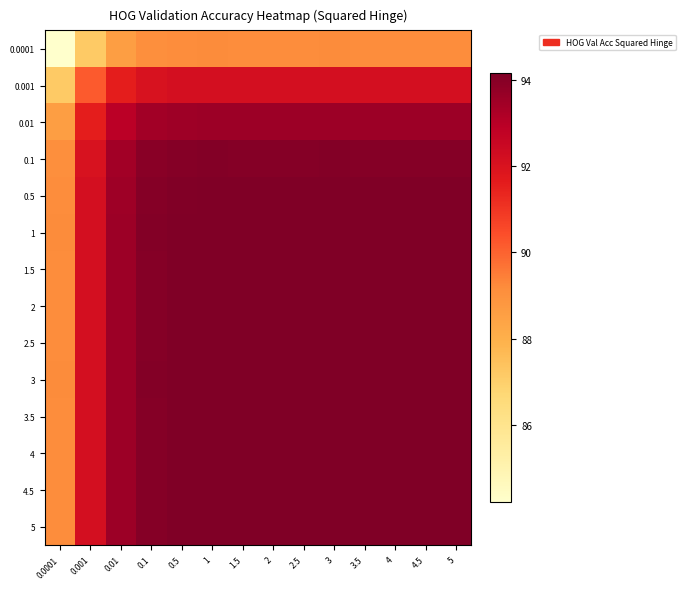

Reading left to right, what are all the values shown in this chart?

0.0001: 0.0001=84.2	0.001=87.2	0.01=88.6	0.1=89.1	0.5=89.2	1=89.2	1.5=89.2	2=89.2	2.5=89.2	3=89.2	3.5=89.2	4=89.2	4.5=89.2	5=89.2
0.001: 0.0001=87.2	0.001=90.2	0.01=91.6	0.1=92.1	0.5=92.1	1=92.2	1.5=92.2	2=92.2	2.5=92.2	3=92.2	3.5=92.2	4=92.2	4.5=92.2	5=92.2
0.01: 0.0001=88.6	0.001=91.6	0.01=92.9	0.1=93.4	0.5=93.5	1=93.5	1.5=93.5	2=93.5	2.5=93.5	3=93.5	3.5=93.5	4=93.5	4.5=93.5	5=93.5
0.1: 0.0001=89.1	0.001=92.1	0.01=93.4	0.1=93.9	0.5=94.0	1=94.0	1.5=94.0	2=94.0	2.5=94.0	3=94.0	3.5=94.0	4=94.0	4.5=94.0	5=94.0
0.5: 0.0001=89.2	0.001=92.1	0.01=93.5	0.1=94.0	0.5=94.1	1=94.1	1.5=94.1	2=94.1	2.5=94.1	3=94.1	3.5=94.1	4=94.1	4.5=94.1	5=94.1
1: 0.0001=89.2	0.001=92.2	0.01=93.5	0.1=94.0	0.5=94.1	1=94.2	1.5=94.1	2=94.1	2.5=94.1	3=94.2	3.5=94.1	4=94.1	4.5=94.1	5=94.1
1.5: 0.0001=89.2	0.001=92.2	0.01=93.5	0.1=94.0	0.5=94.1	1=94.1	1.5=94.1	2=94.1	2.5=94.1	3=94.1	3.5=94.1	4=94.1	4.5=94.1	5=94.1
2: 0.0001=89.2	0.001=92.2	0.01=93.5	0.1=94.0	0.5=94.1	1=94.1	1.5=94.1	2=94.1	2.5=94.1	3=94.1	3.5=94.1	4=94.1	4.5=94.1	5=94.1
2.5: 0.0001=89.2	0.001=92.2	0.01=93.5	0.1=94.0	0.5=94.1	1=94.1	1.5=94.1	2=94.1	2.5=94.1	3=94.1	3.5=94.1	4=94.1	4.5=94.1	5=94.1
3: 0.0001=89.2	0.001=92.2	0.01=93.5	0.1=94.0	0.5=94.1	1=94.2	1.5=94.1	2=94.1	2.5=94.1	3=94.2	3.5=94.1	4=94.1	4.5=94.1	5=94.1
3.5: 0.0001=89.2	0.001=92.2	0.01=93.5	0.1=94.0	0.5=94.1	1=94.1	1.5=94.1	2=94.1	2.5=94.1	3=94.1	3.5=94.1	4=94.1	4.5=94.1	5=94.1
4: 0.0001=89.2	0.001=92.2	0.01=93.5	0.1=94.0	0.5=94.1	1=94.1	1.5=94.1	2=94.1	2.5=94.1	3=94.1	3.5=94.1	4=94.1	4.5=94.1	5=94.1
4.5: 0.0001=89.2	0.001=92.2	0.01=93.5	0.1=94.0	0.5=94.1	1=94.1	1.5=94.1	2=94.1	2.5=94.1	3=94.1	3.5=94.1	4=94.1	4.5=94.1	5=94.1
5: 0.0001=89.2	0.001=92.2	0.01=93.5	0.1=94.0	0.5=94.1	1=94.1	1.5=94.1	2=94.1	2.5=94.1	3=94.1	3.5=94.1	4=94.1	4.5=94.1	5=94.1